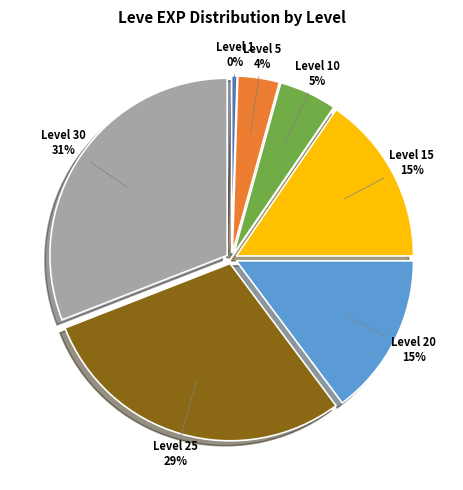

To the nearest percent, what is the average slice percentage?

14%